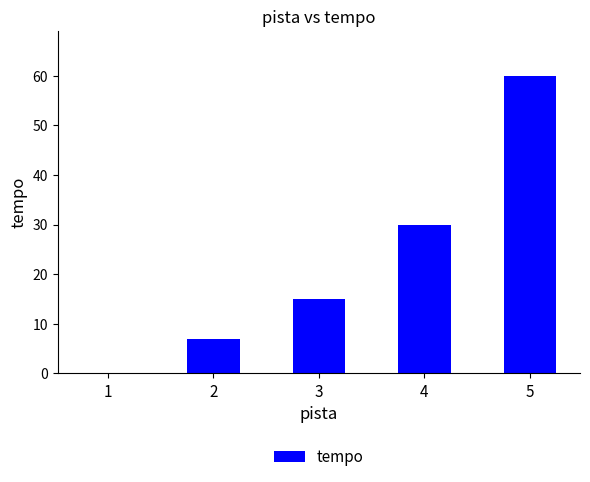

Are the bars grouped side by side (vs. stacked)?

No